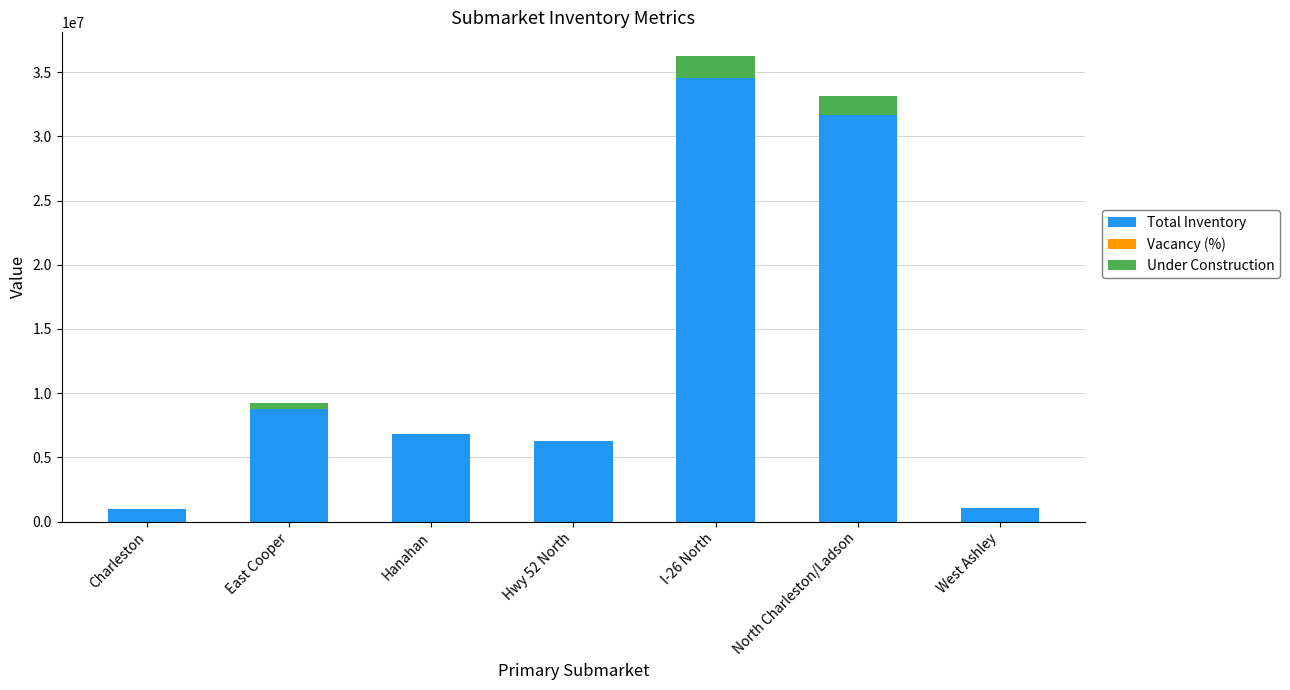

The Total Inventory series shows 4236994.1 at East Cooper. True or false?

False